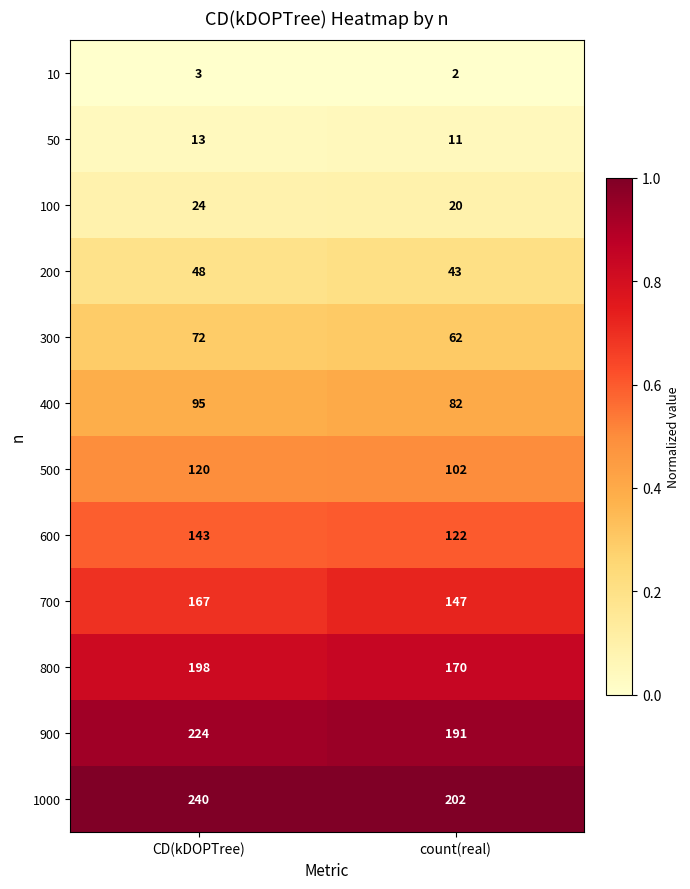

What is the total value across all series at CD(kDOPTree)?

1347